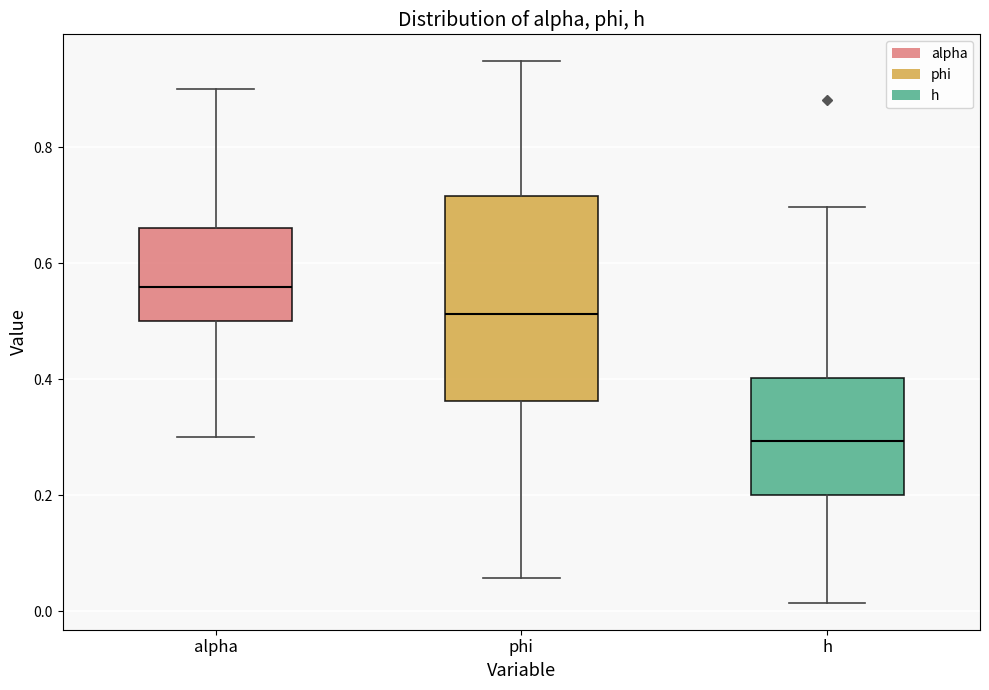

Reading left to right, transcribe this box plot: for each box, give where its median line is, the range the box spans, and where its two whiskers end, as read against the y-axis. The values are not printed on the chart, so give them approximately, as read against the axis.

alpha: median 0.56, box 0.50 to 0.66, whiskers 0.30 to 0.90
phi: median 0.52, box 0.36 to 0.72, whiskers 0.06 to 0.94
h: median 0.30, box 0.20 to 0.40, whiskers 0.02 to 0.70